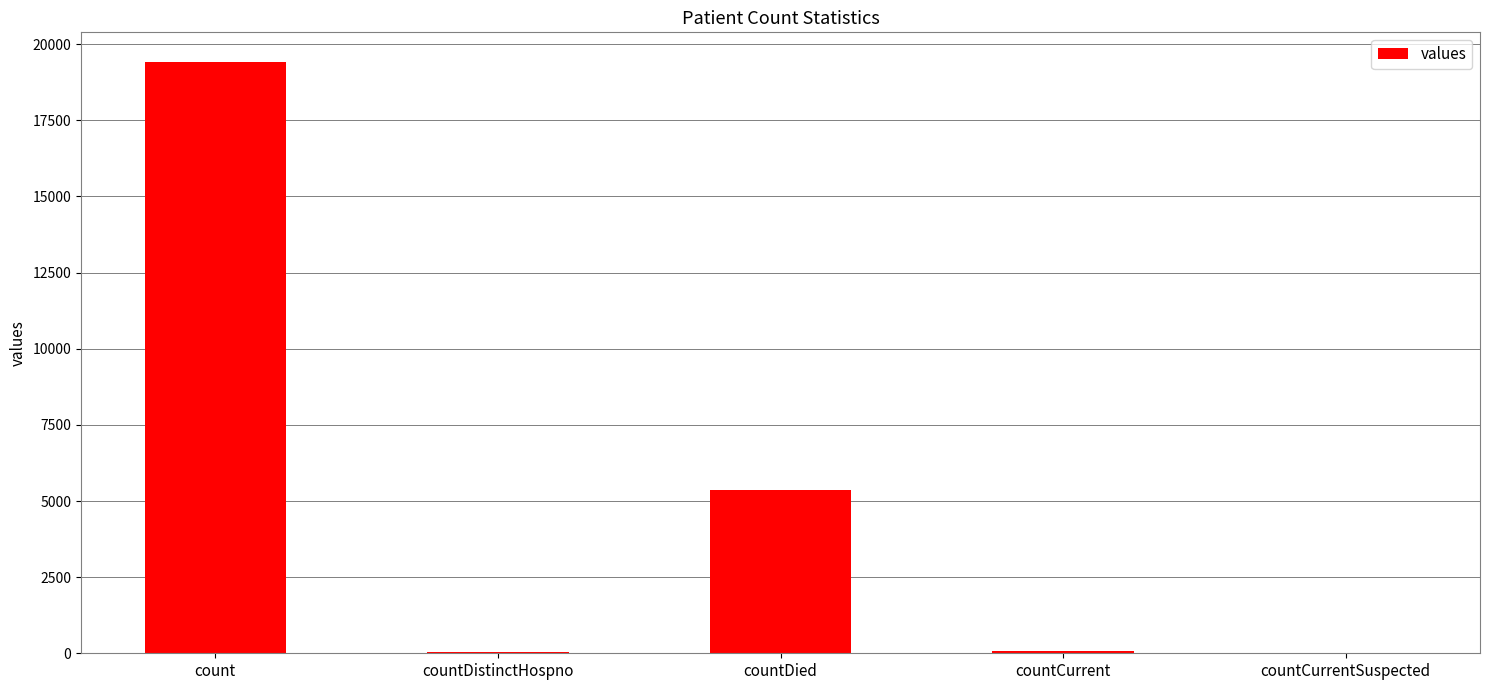

At which label does the data first exceed 60?

count